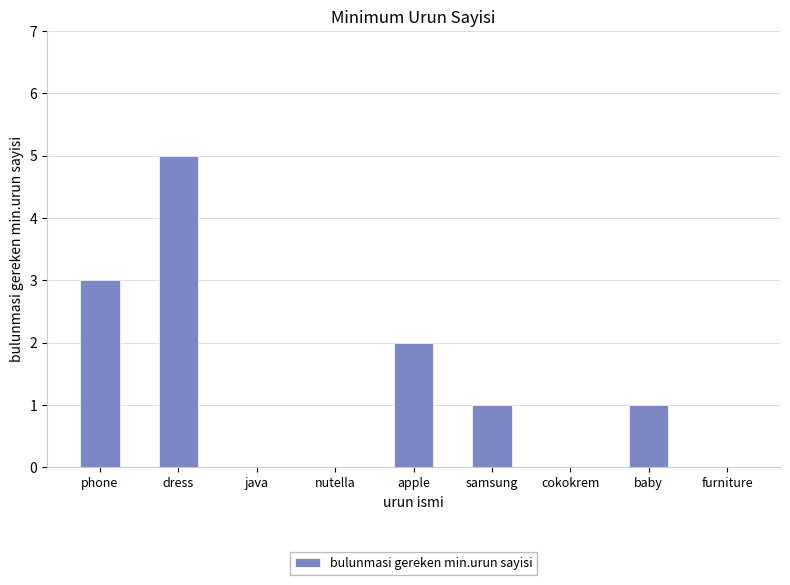

Which category has the highest value across all series?

dress